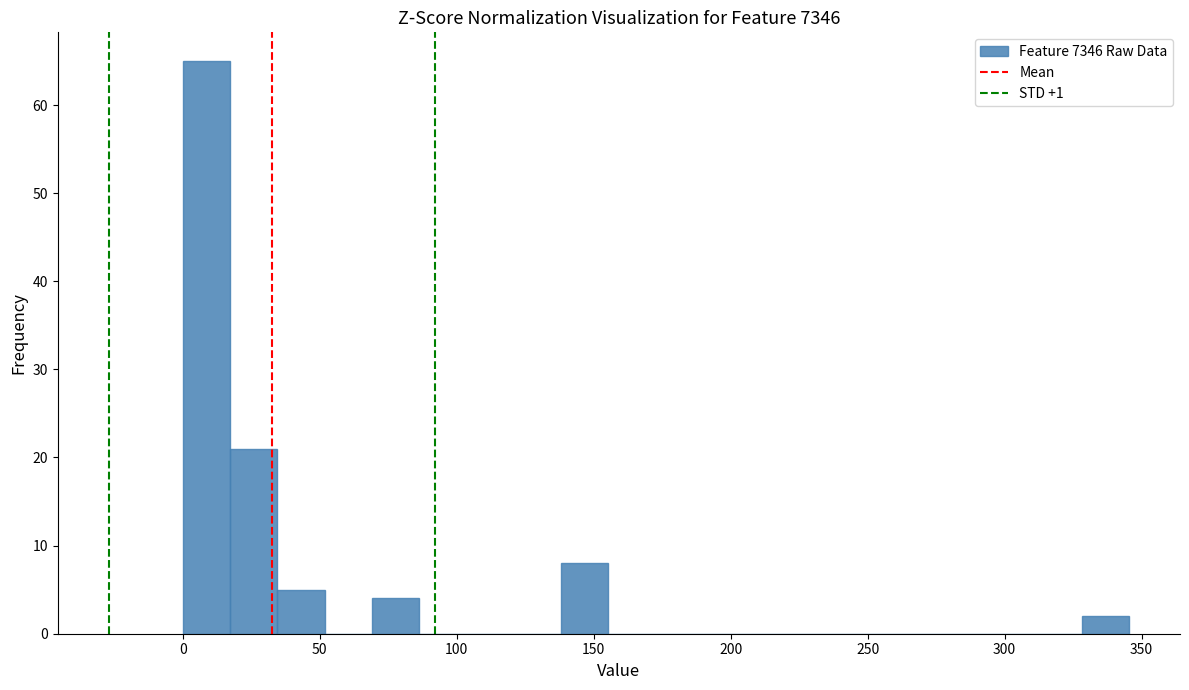

Read against the x-axis, roughly where is the centre of the tallest bar?

10